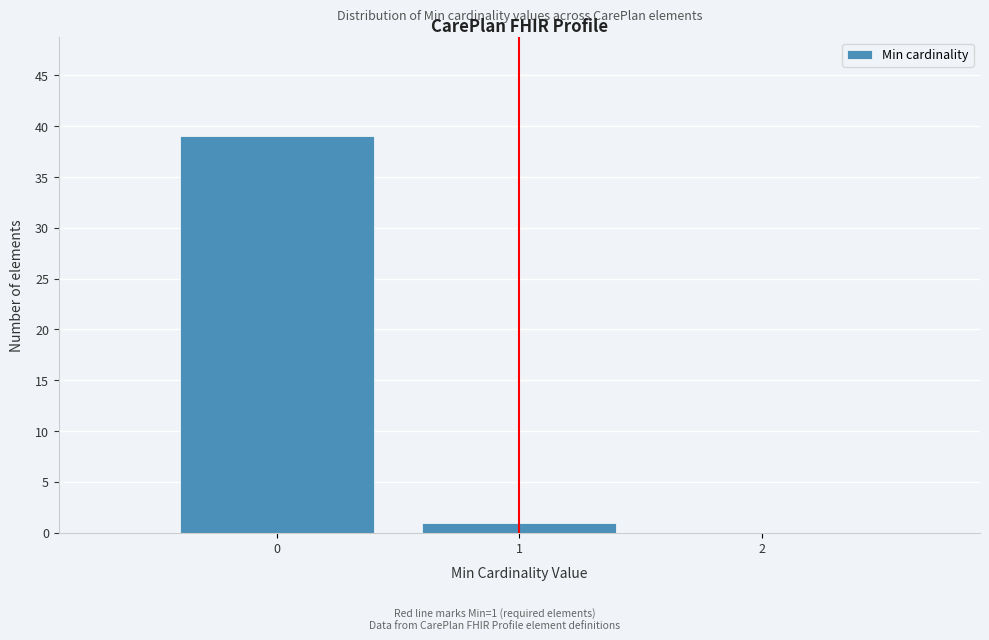

Which range on the x-axis has the tallest bar?

-0.5 to 0.5